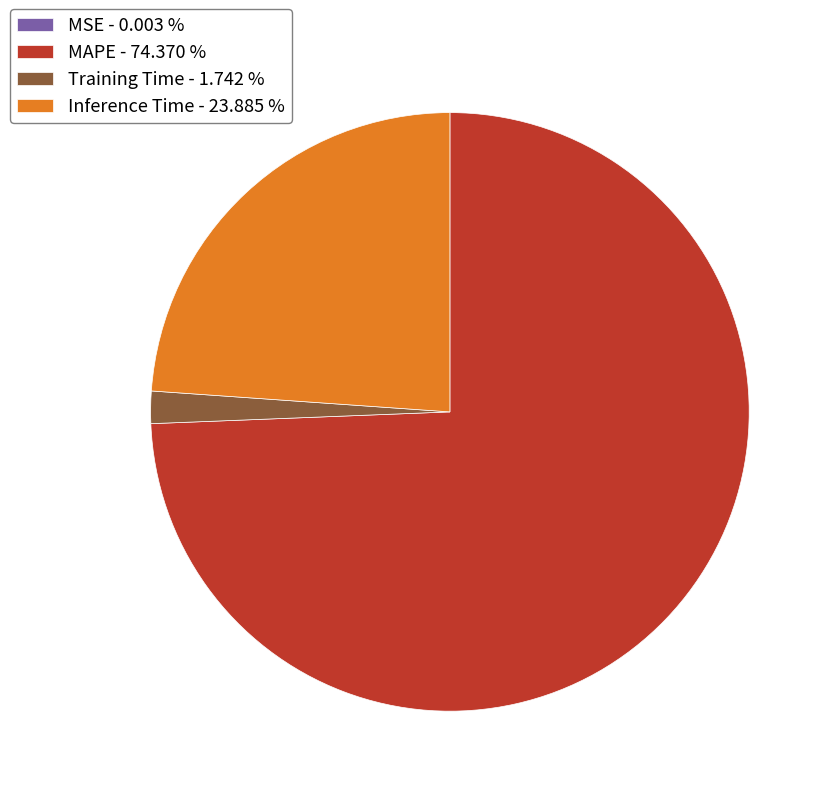

Which slice represents more than half of the pie?

MAPE